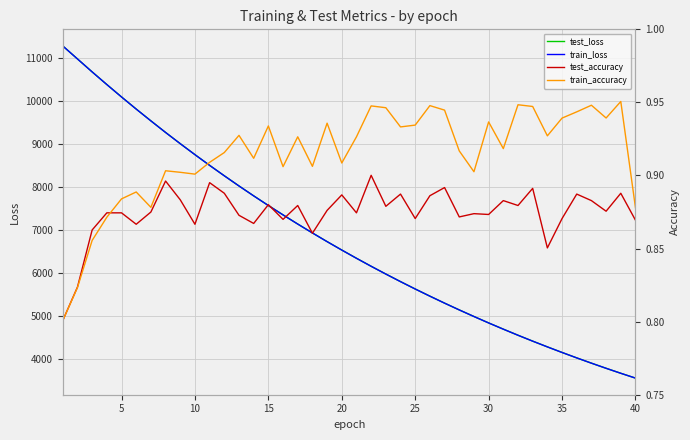

What is the minimum value for train_loss?

3548.4